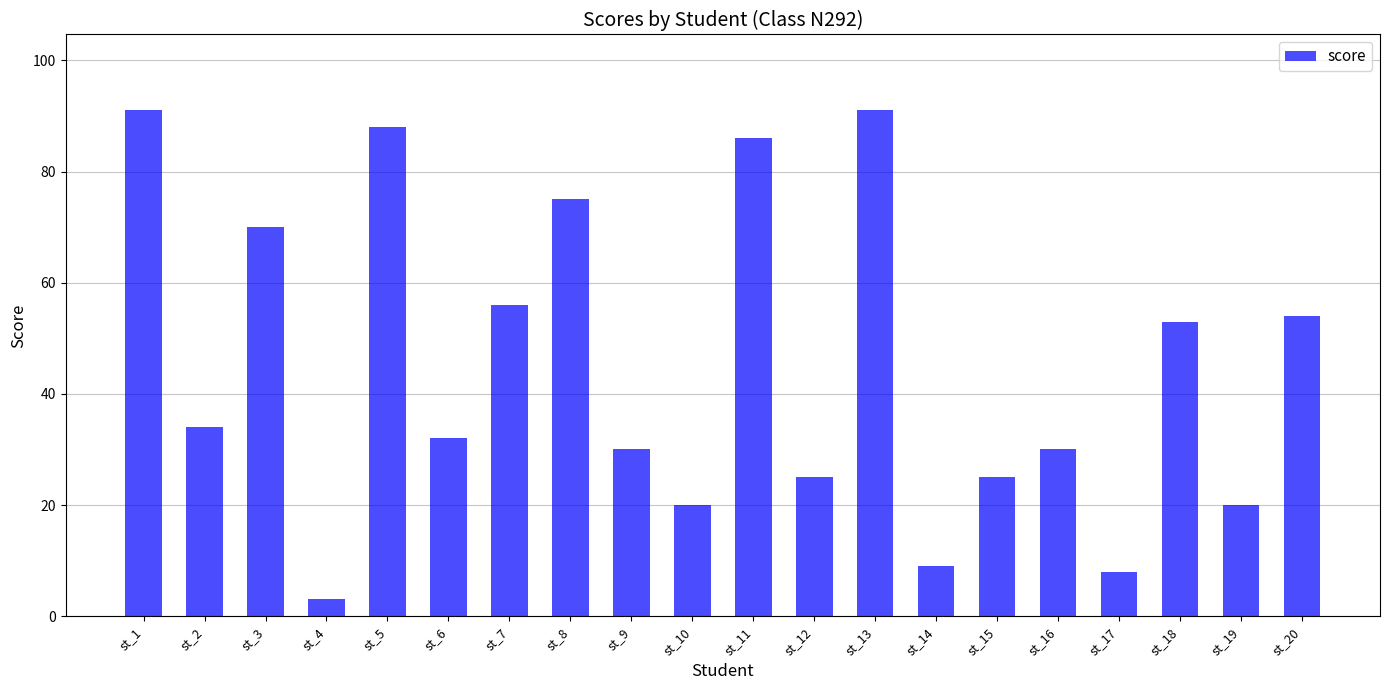

What is the difference between the second highest and second lowest values?

83